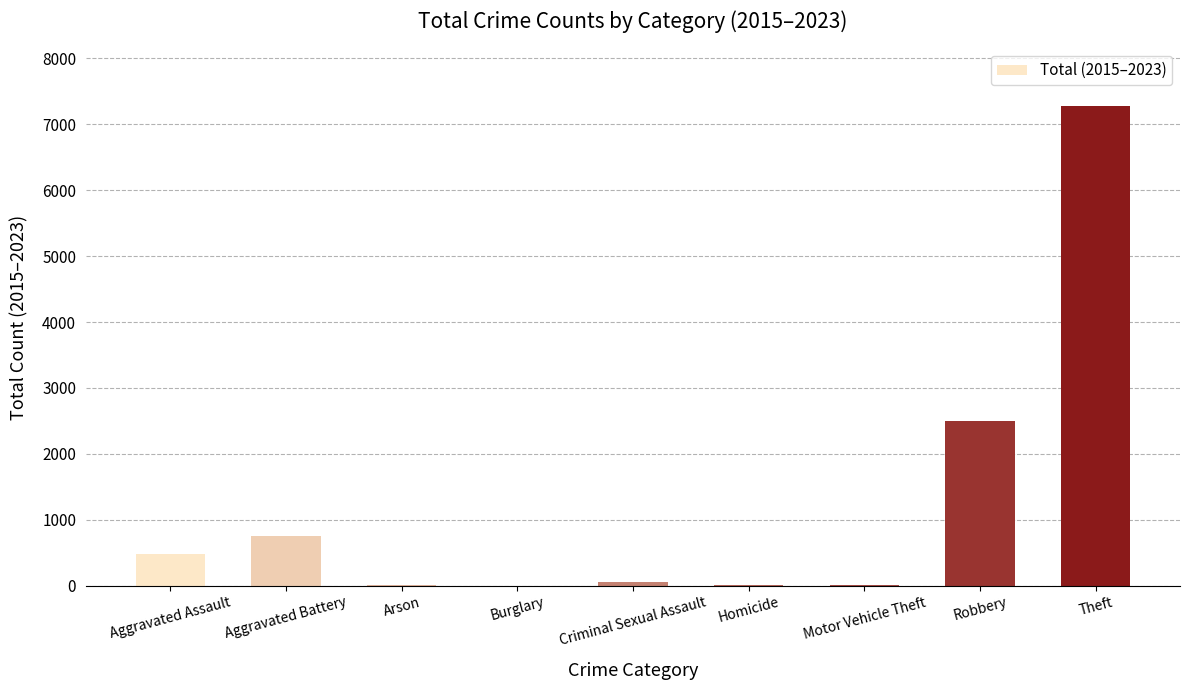

What is the maximum value shown in the chart?

7275